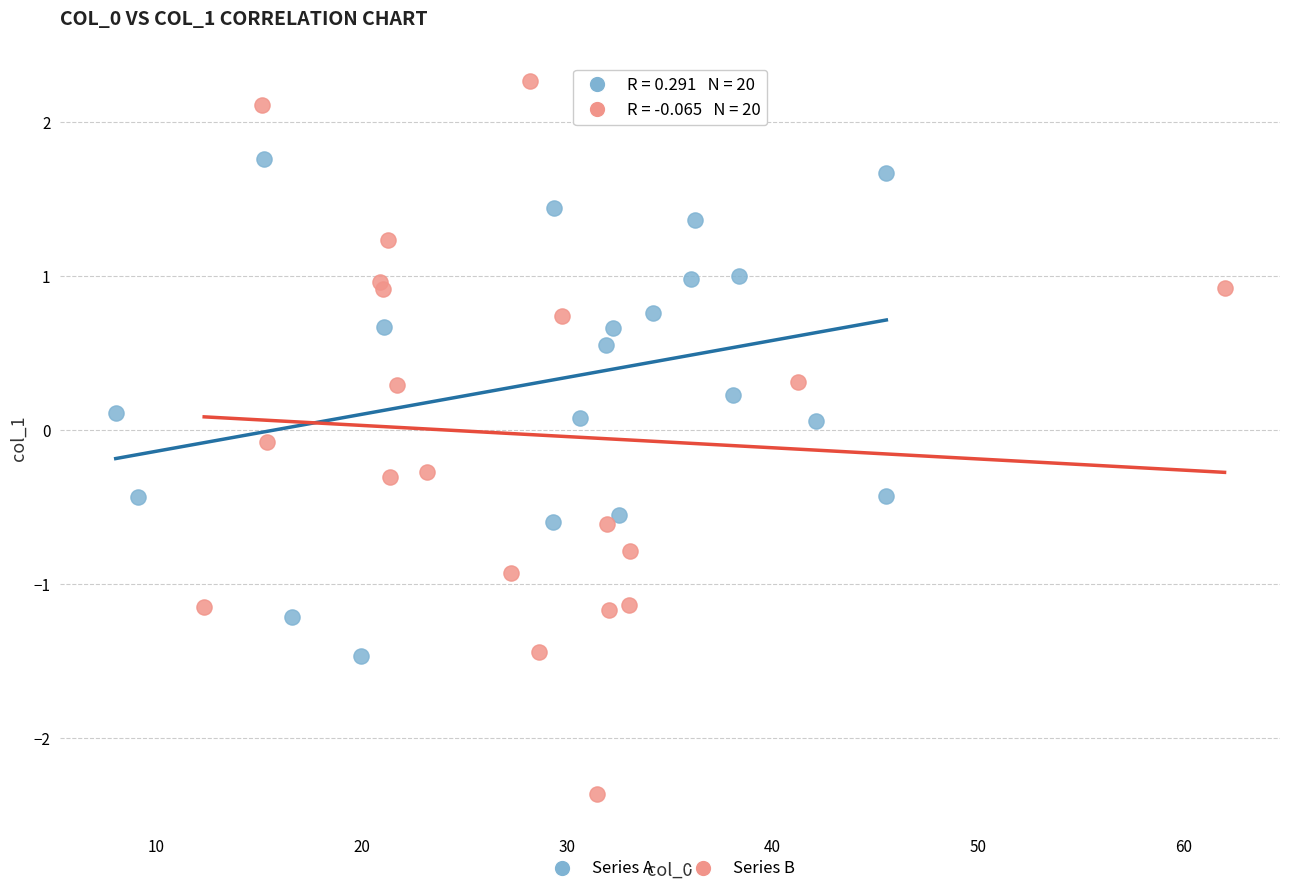

Which series reaches the maximum Y coordinate?

Series B